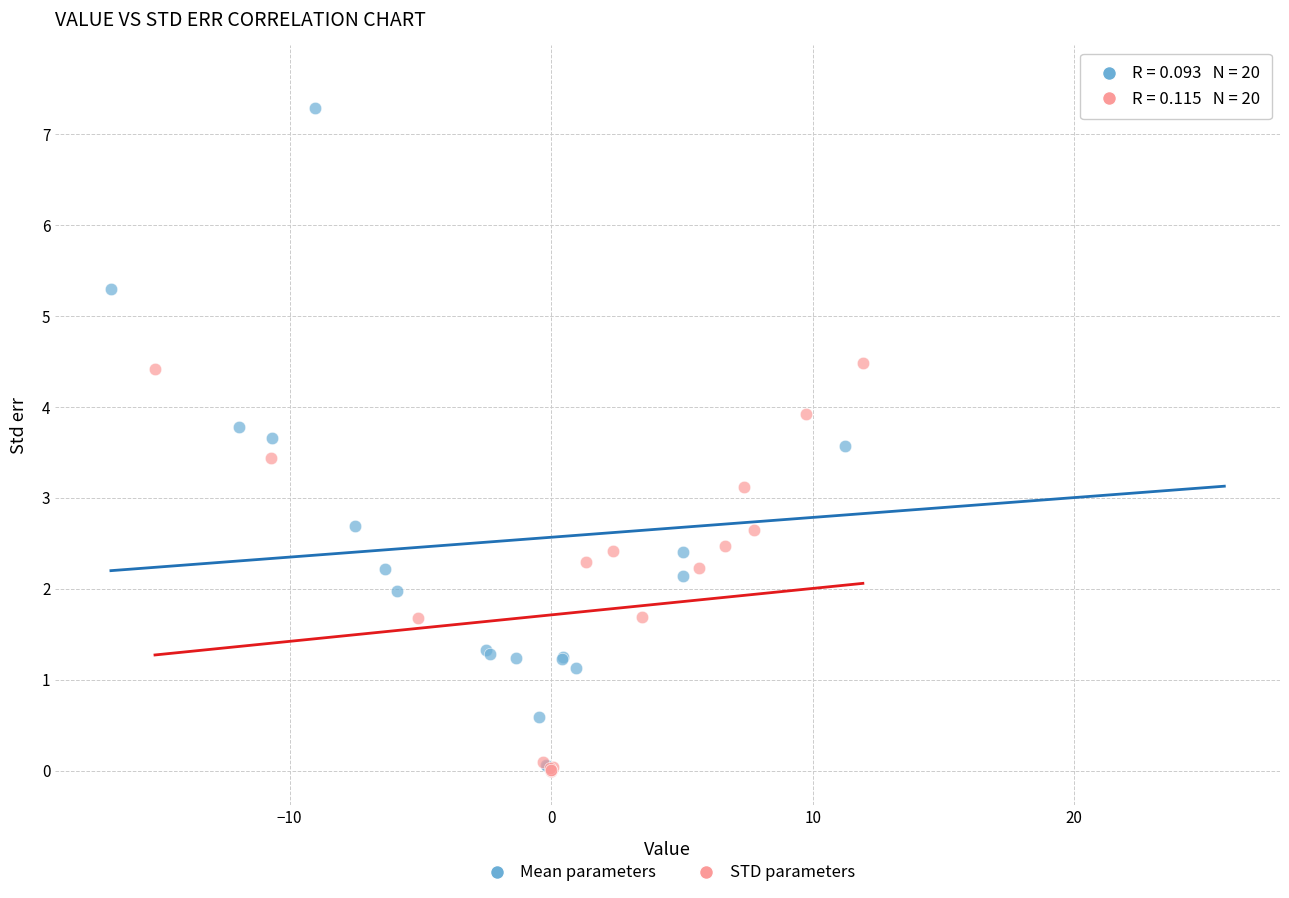

Which series has the largest Y range (max minus min)?

Mean parameters